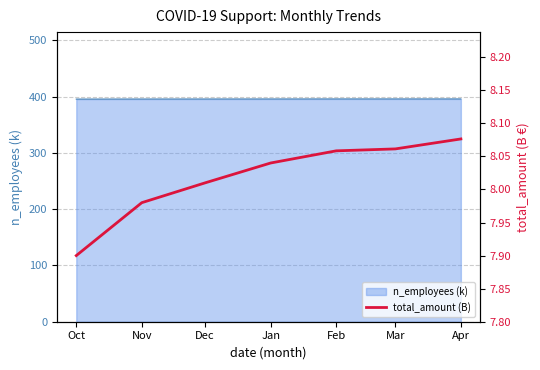

Count the number of values greater than 8.

5